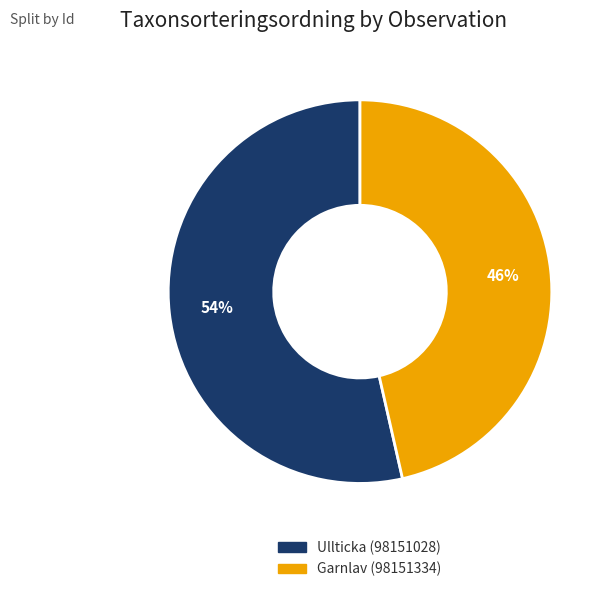

Is the sum of Ullticka (98151028) and Garnlav (98151334) greater than half?

Yes